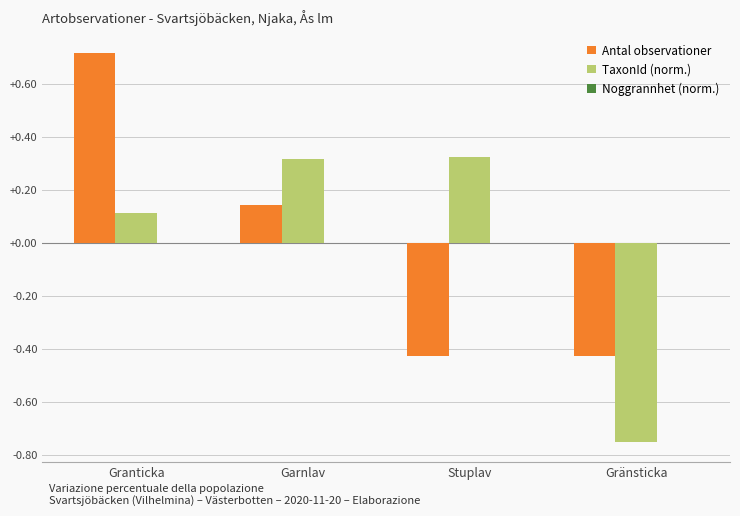

How many bars are there in total?

8